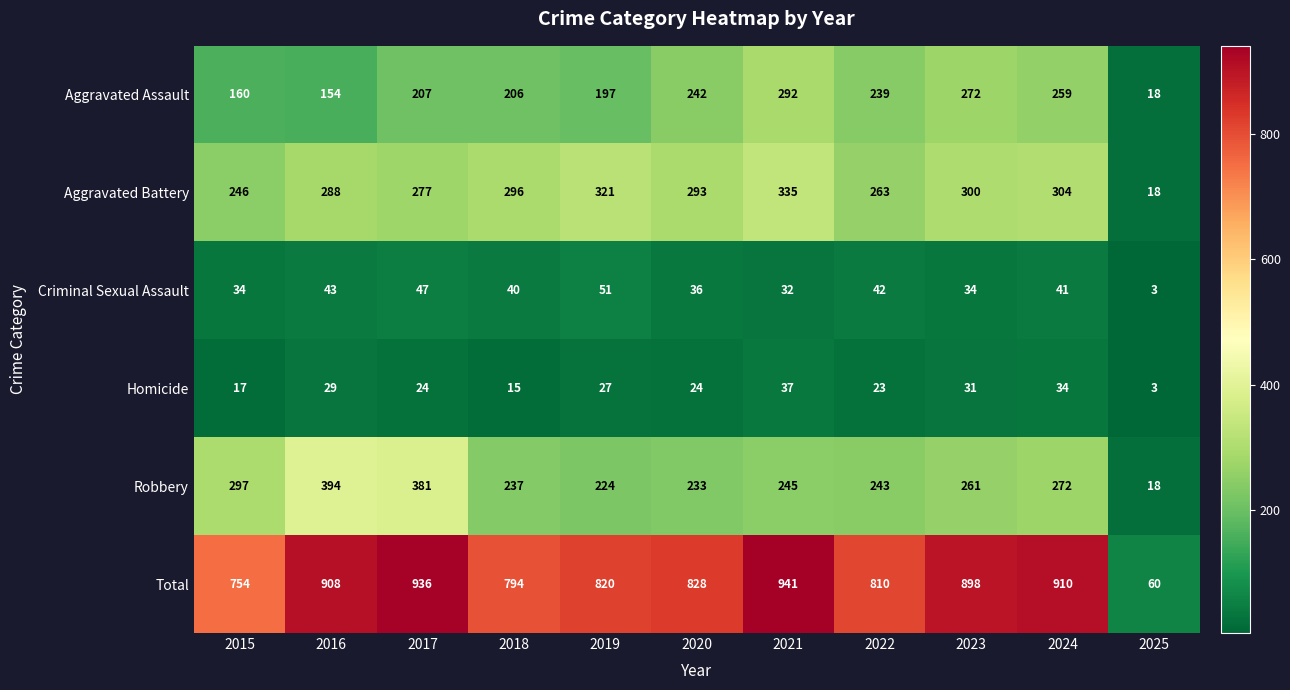

Is it true that Criminal Sexual Assault equals 40 at 2018?

True